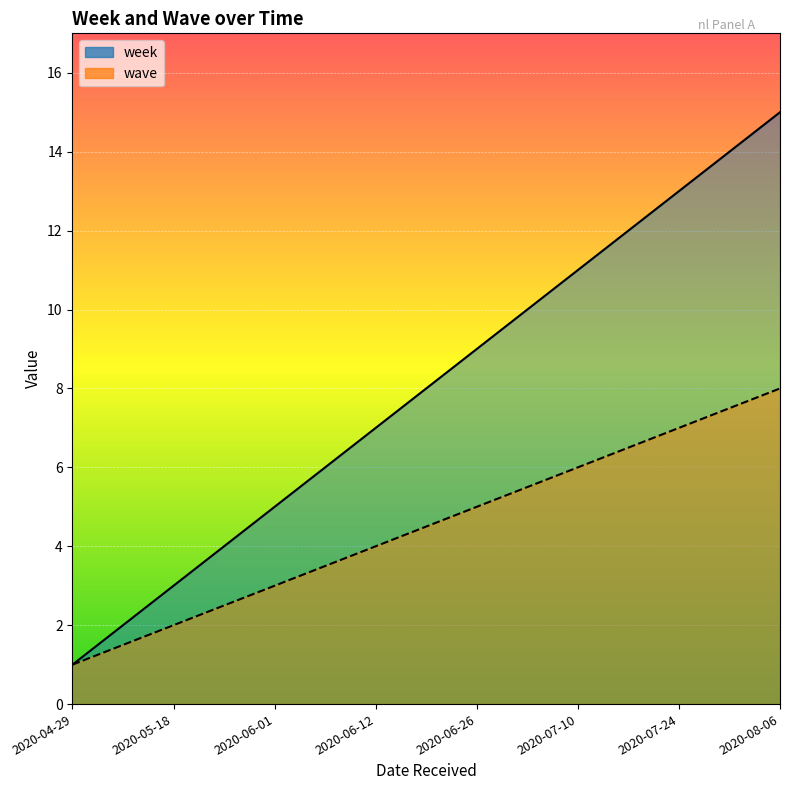

What is the total value across all series at 2020-07-24?

20